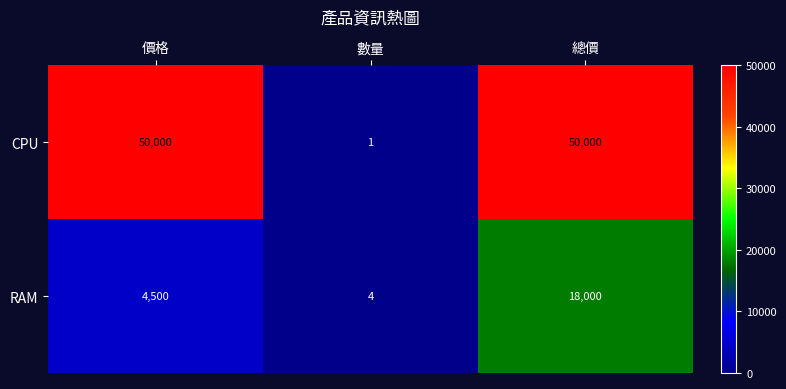

Rank the series by their maximum value, from highest to lowest.

CPU, RAM